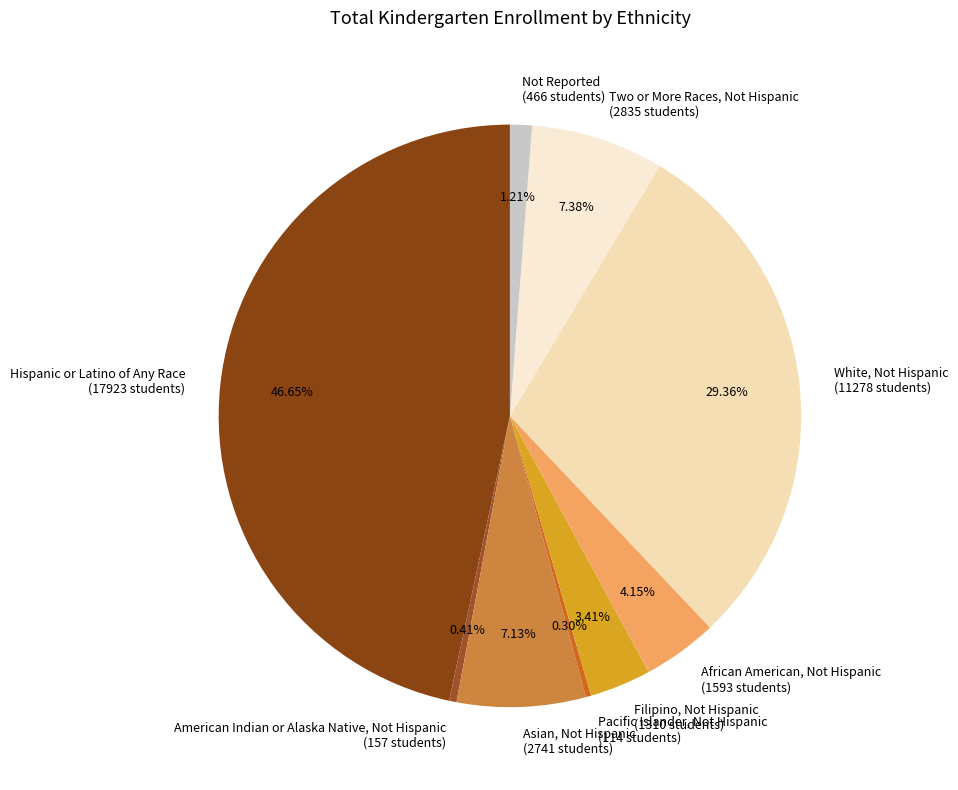

How many segments does this pie chart have?

9